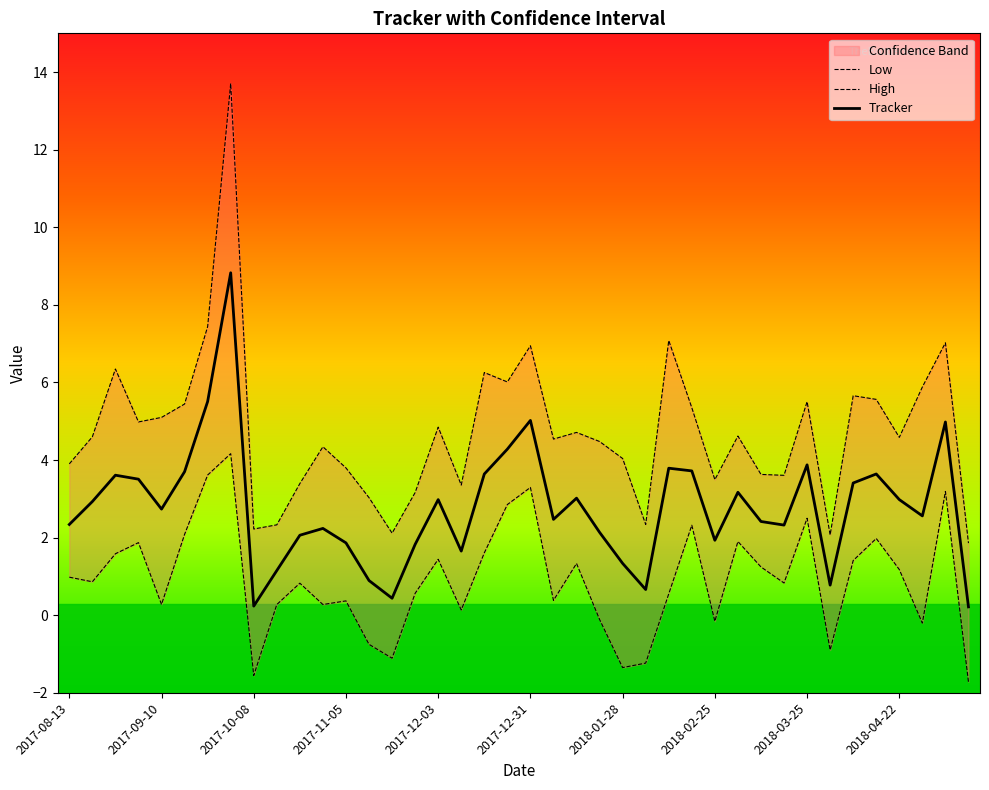

Where is Low nearest to the value 1?

2017-08-13